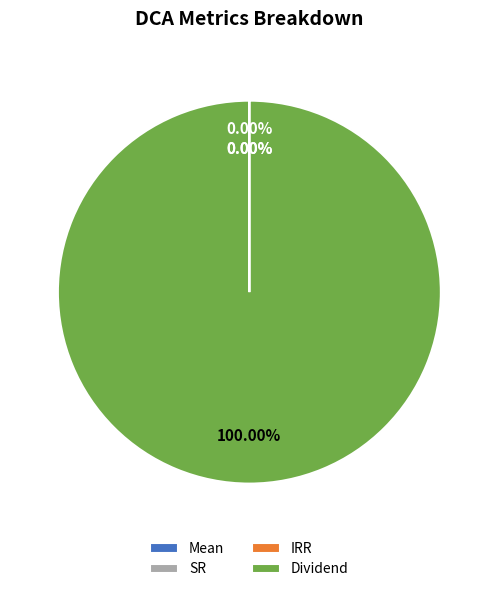

Which slice is the largest?

Dividend